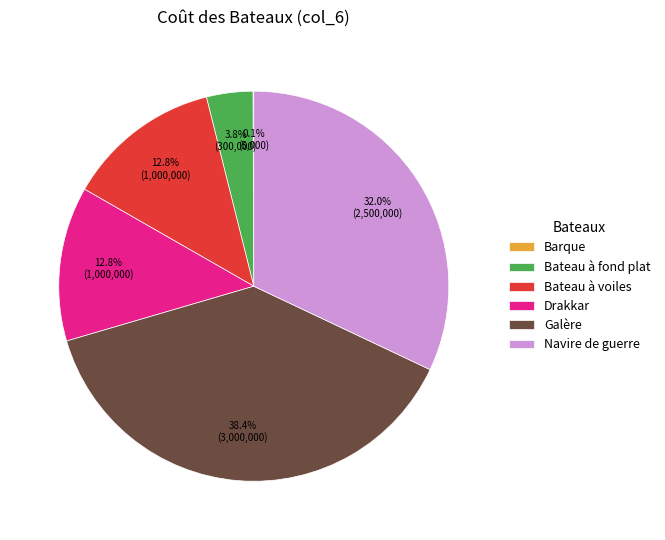

Does Navire de guerre represent more than half of the total?

No